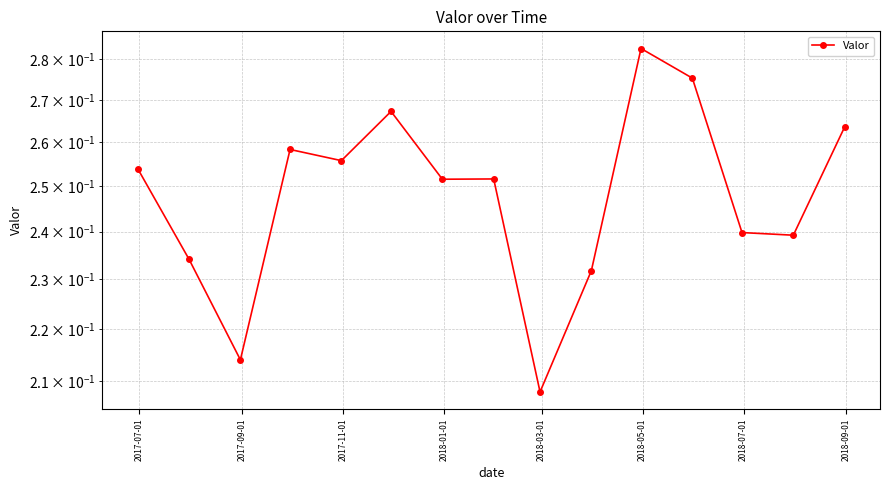

Count the values in the range 0 to 1.

15